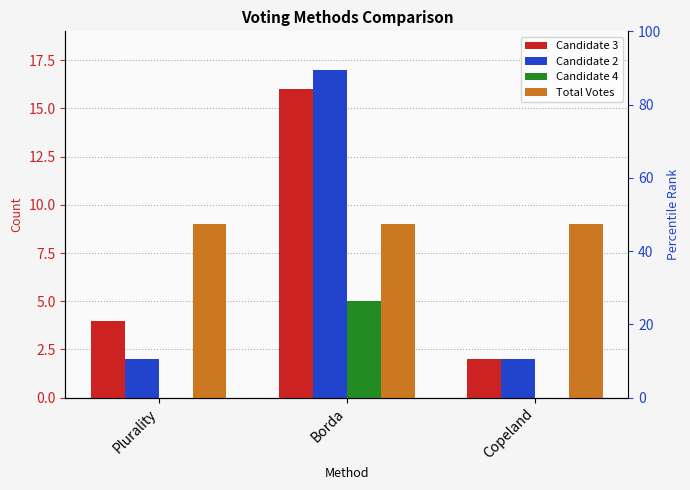

How many bars are there in each group?

4